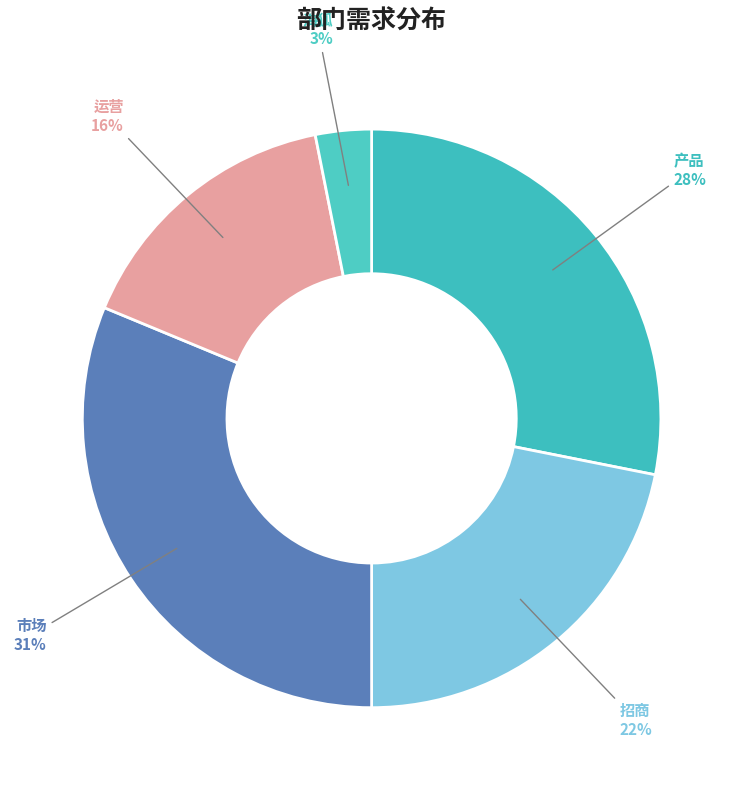

Rank the categories by value from highest to lowest.

市场, 产品, 招商, 运营, 海狐